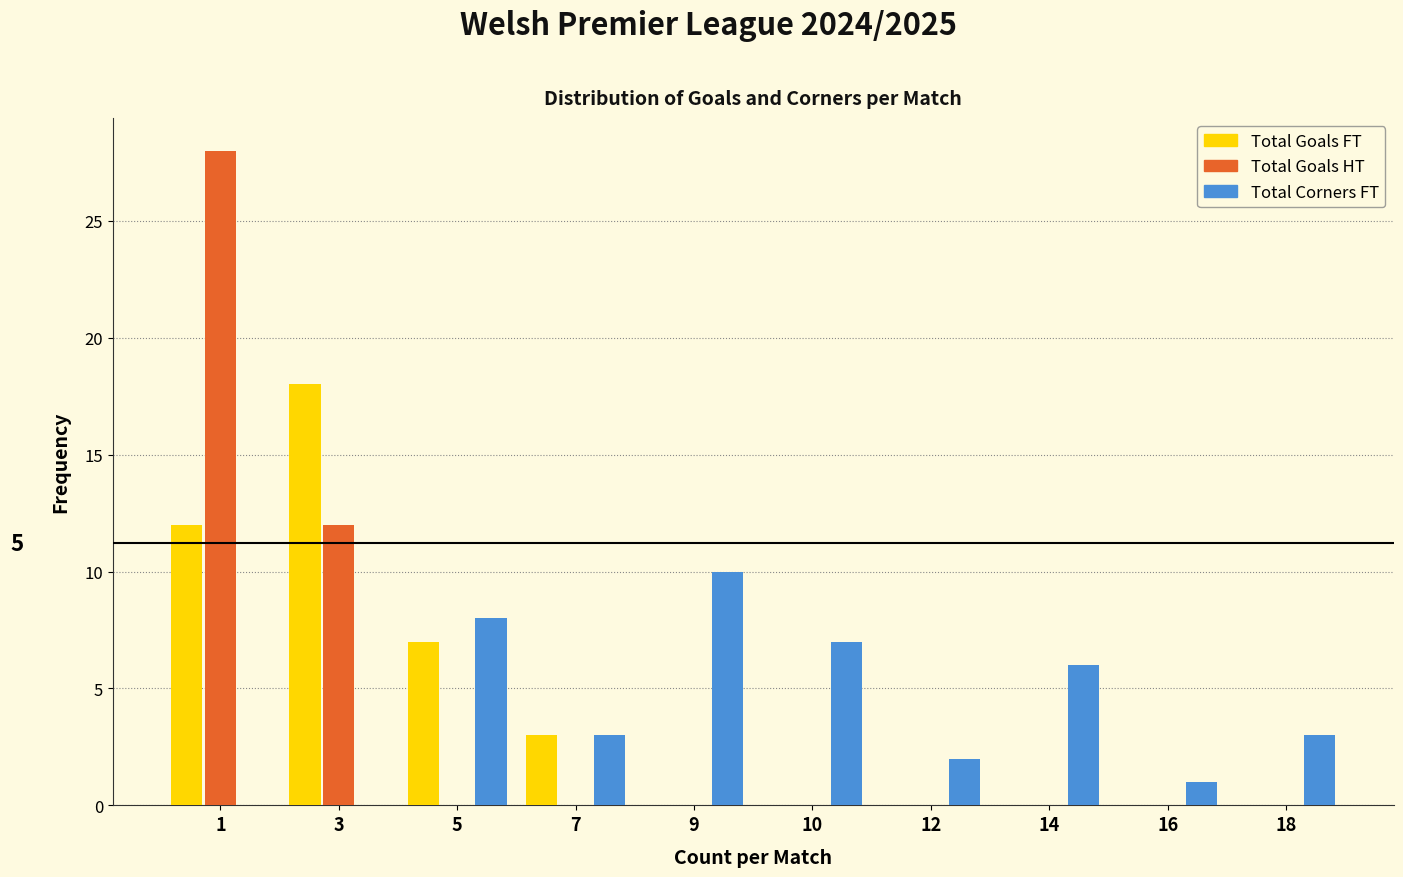

Reading left to right, what are all the values shown in this chart?

Total Goals FT: 1=12	3=18	5=7	7=3	9=0	10=0	12=0	14=0	16=0	18=0
Total Goals HT: 1=28	3=12	5=0	7=0	9=0	10=0	12=0	14=0	16=0	18=0
Total Corners FT: 1=0	3=0	5=8	7=3	9=10	10=7	12=2	14=6	16=1	18=3